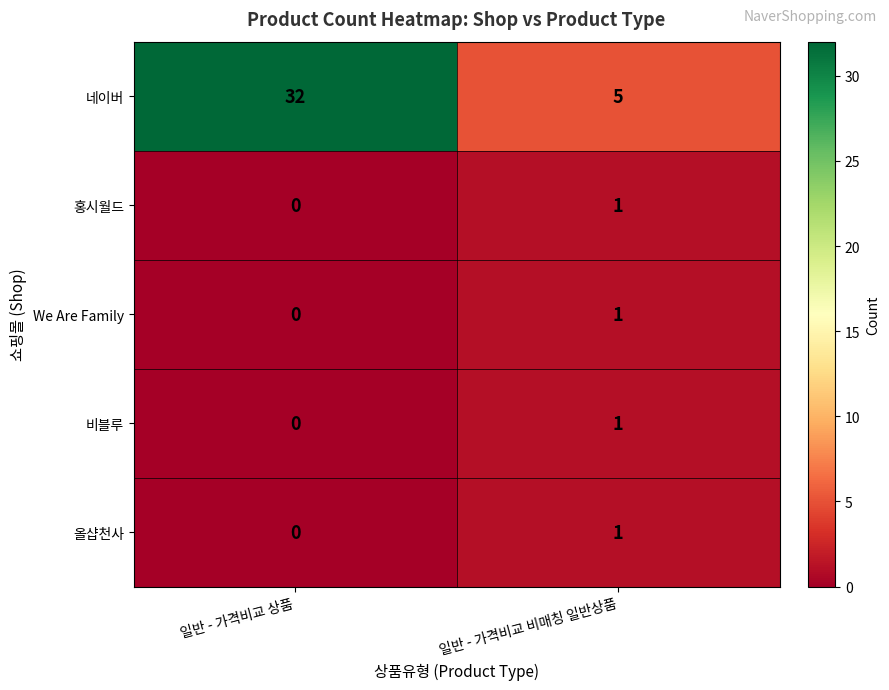

What is the sum of all 네이버 values?

37